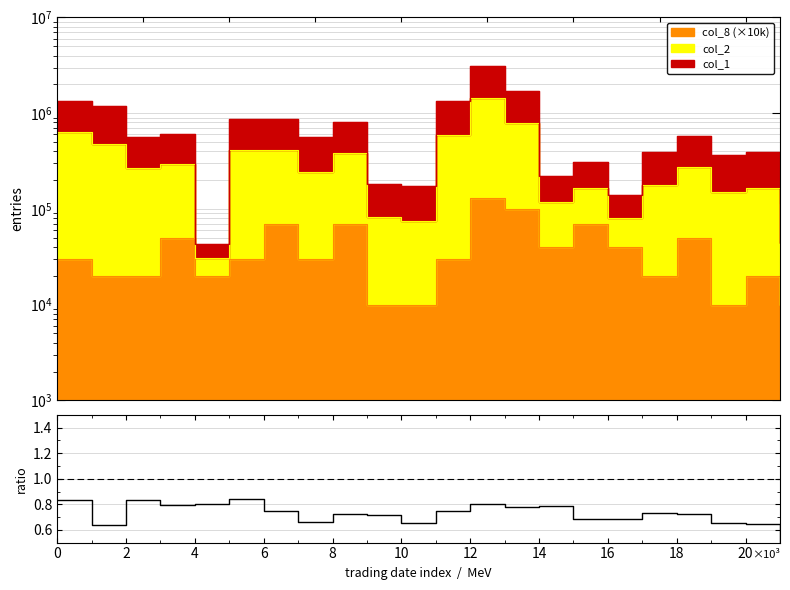

How many values are between 0 and 1?

22